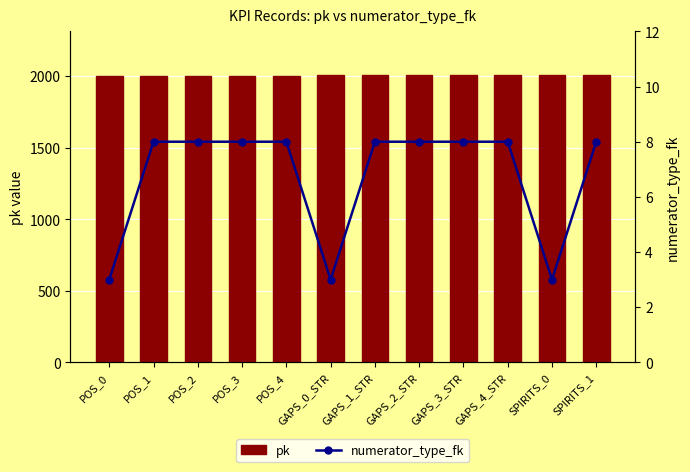

Count the number of categories in the chart.

12